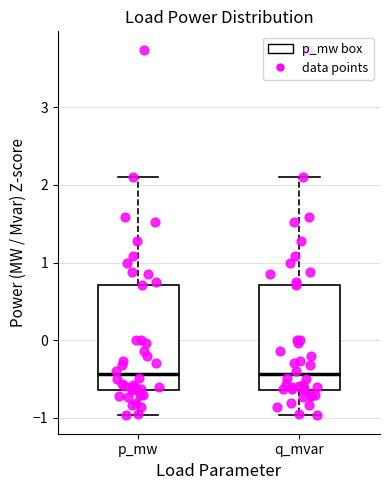

Reading left to right, read every box against the y-axis: the position of its median line, the range the box covers, and the ends of its whiskers. The values are not printed on the chart, so give them approximately, as read against the axis.

p_mw: median -0.4, box -0.6 to 0.7, whiskers -1.0 to 2.1
q_mvar: median -0.4, box -0.6 to 0.7, whiskers -1.0 to 2.1